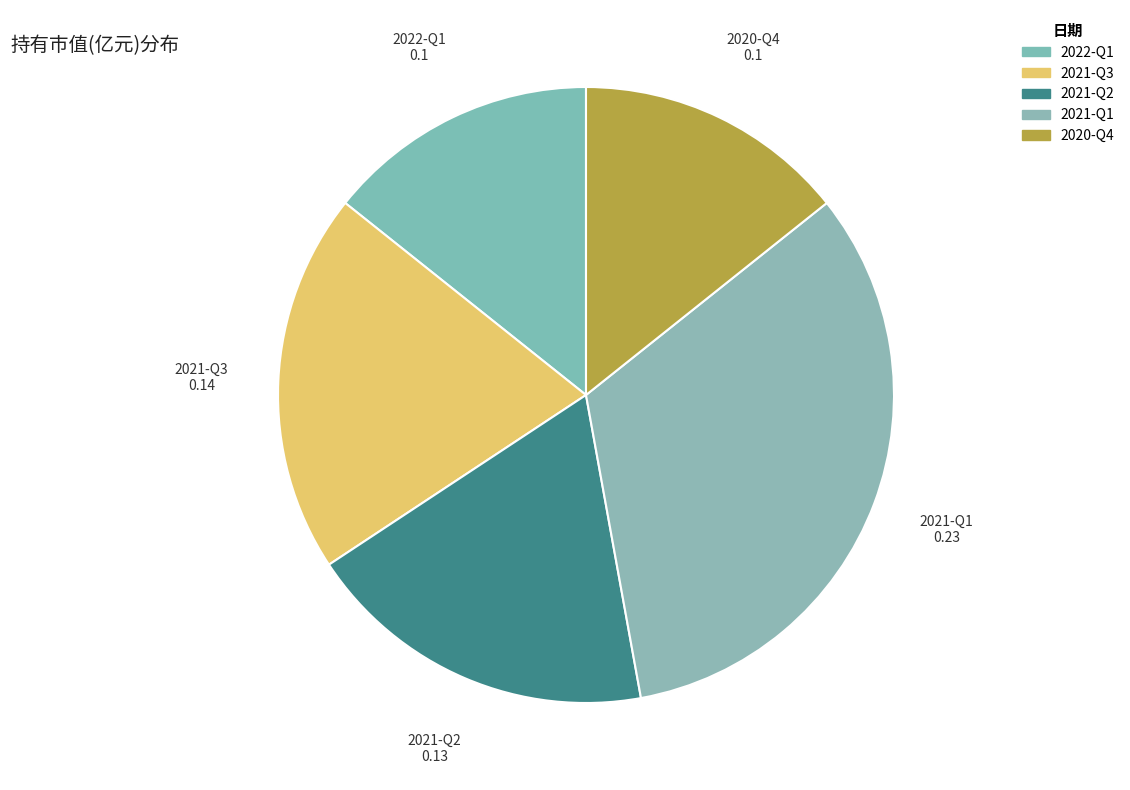

Which category has the biggest portion of the pie?

2021-Q1